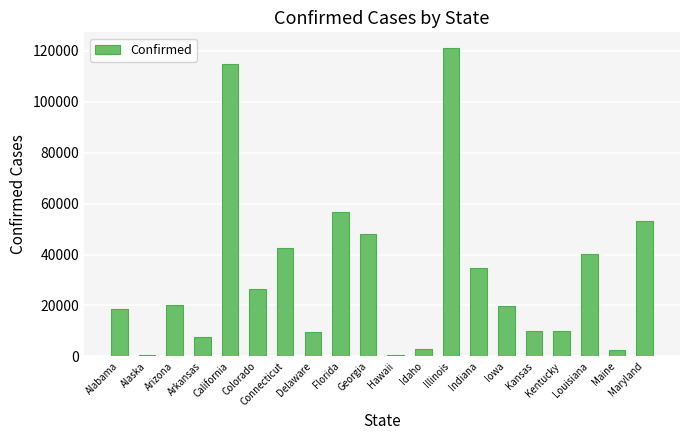

What is the label of the 15th bar from the right?

Colorado